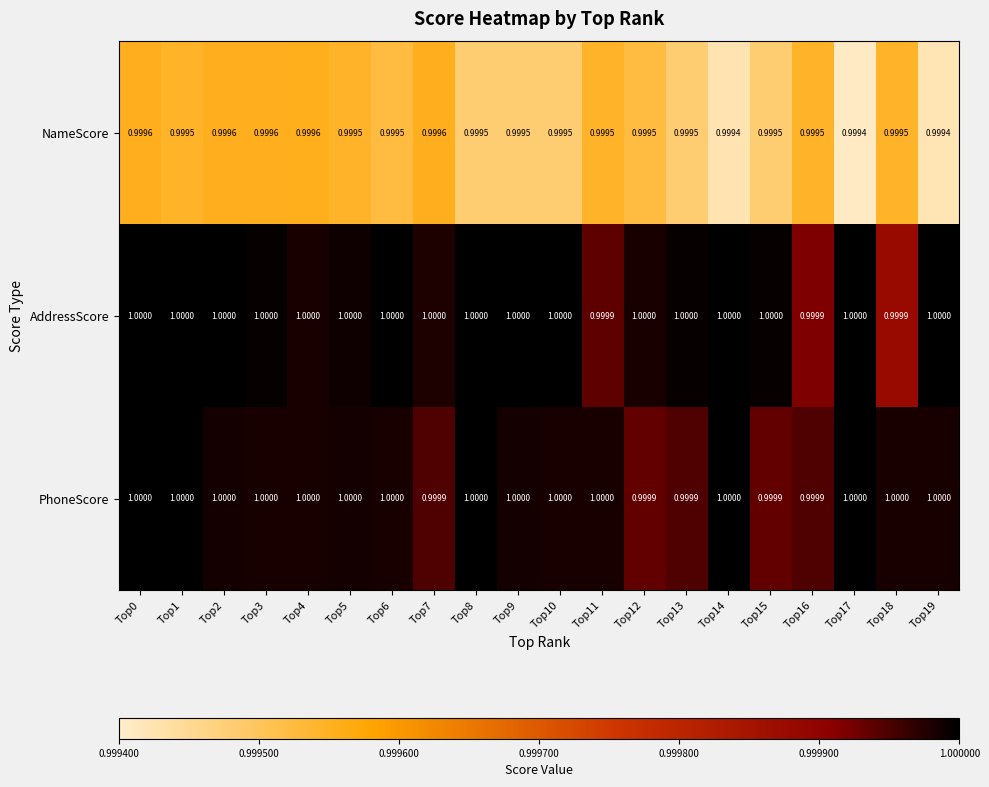

How many data points does each series have?

20